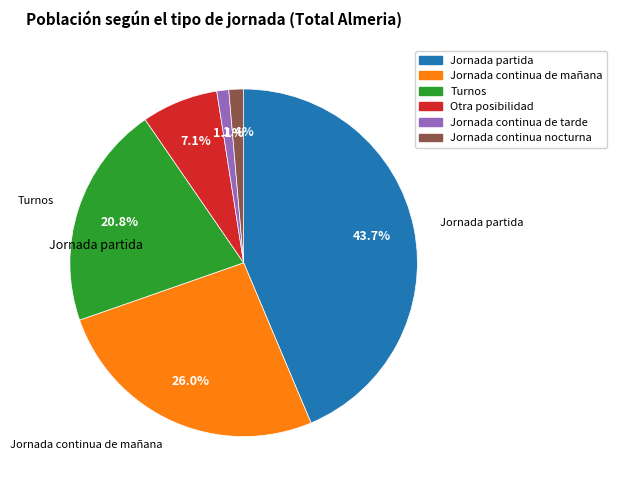

Between Jornada continua de mañana and Jornada partida, which is larger?

Jornada partida